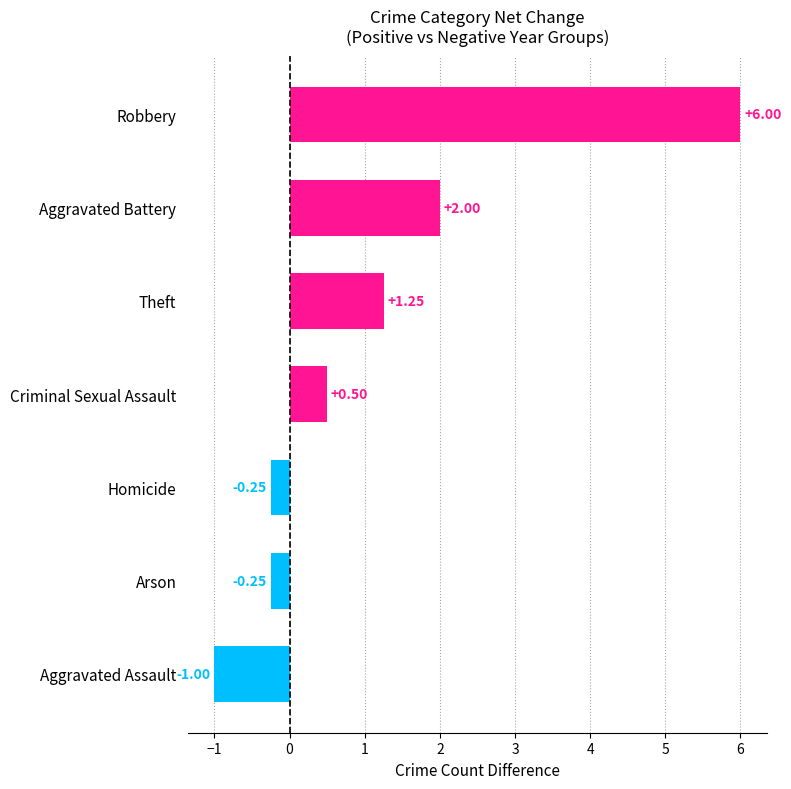

Are the bars horizontal?

Yes